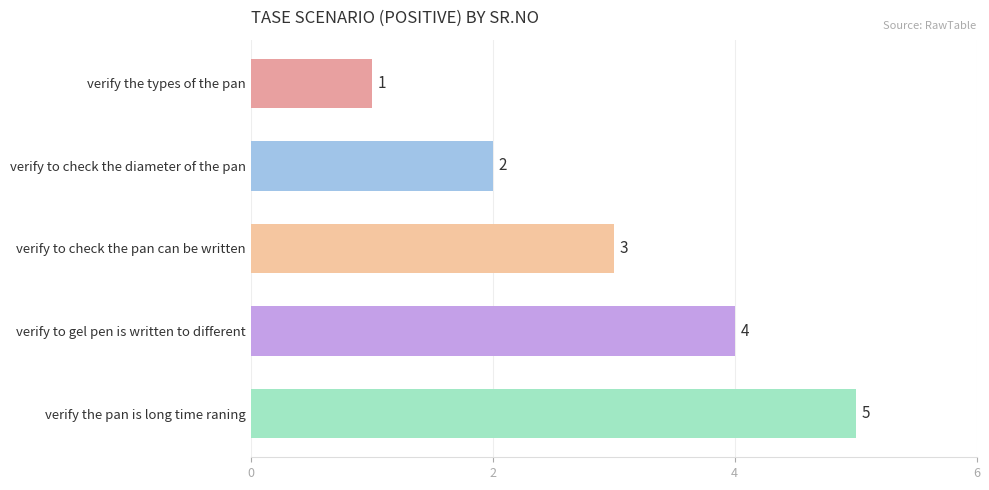

Where is the data nearest to the value 3?

verify to check the pan can be written